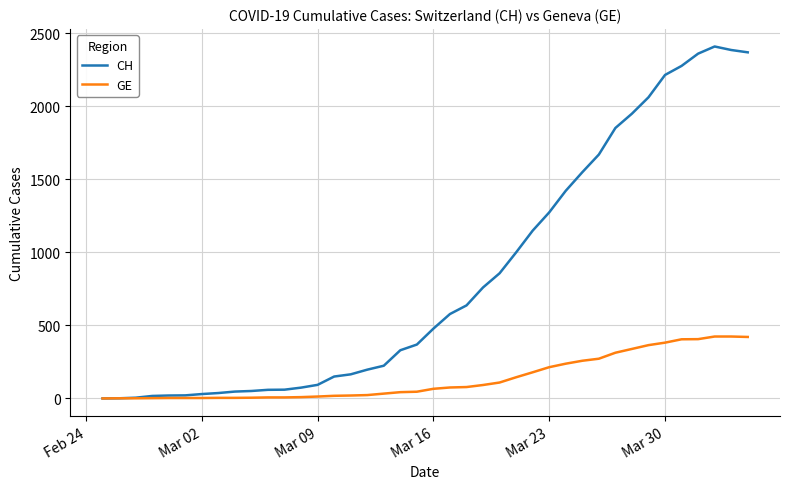

What is the maximum value for CH?

2410